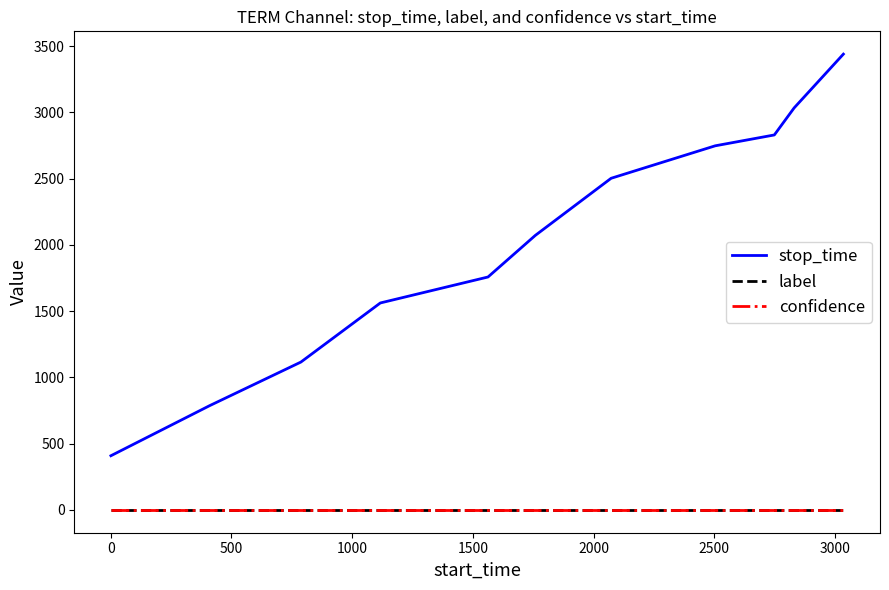

Which series has the largest range (max minus min)?

stop_time